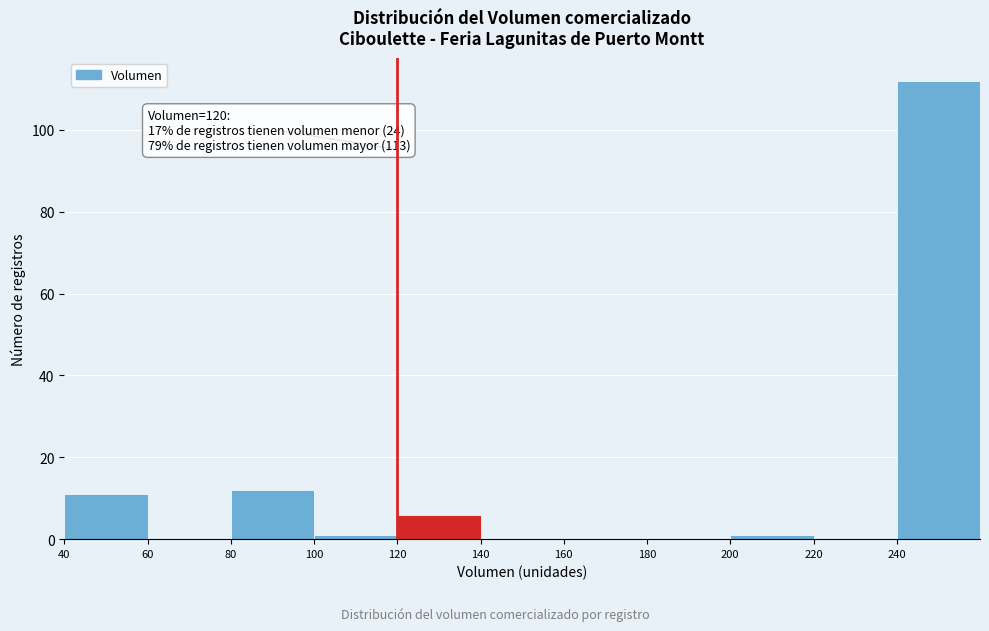

Over which range of the x-axis is the bar tallest?

240 to 260